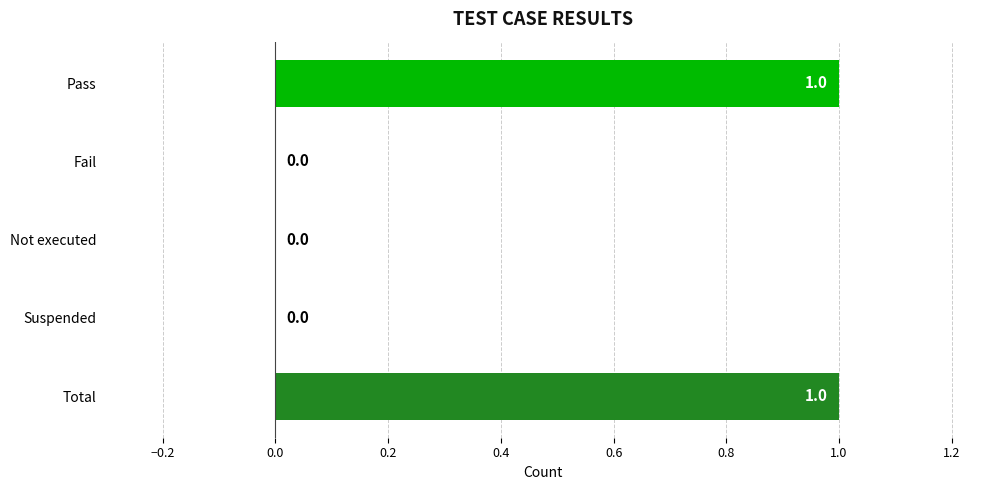

The chart shows a value of 1 at Fail. True or false?

False